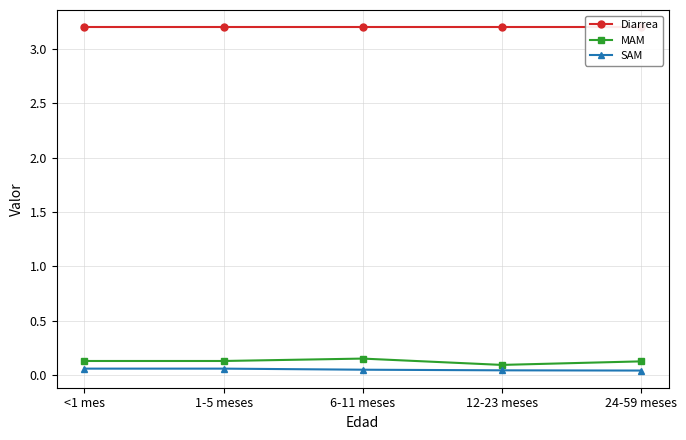

The value of MAM at 1-5 meses is 0.1. True or false?

True